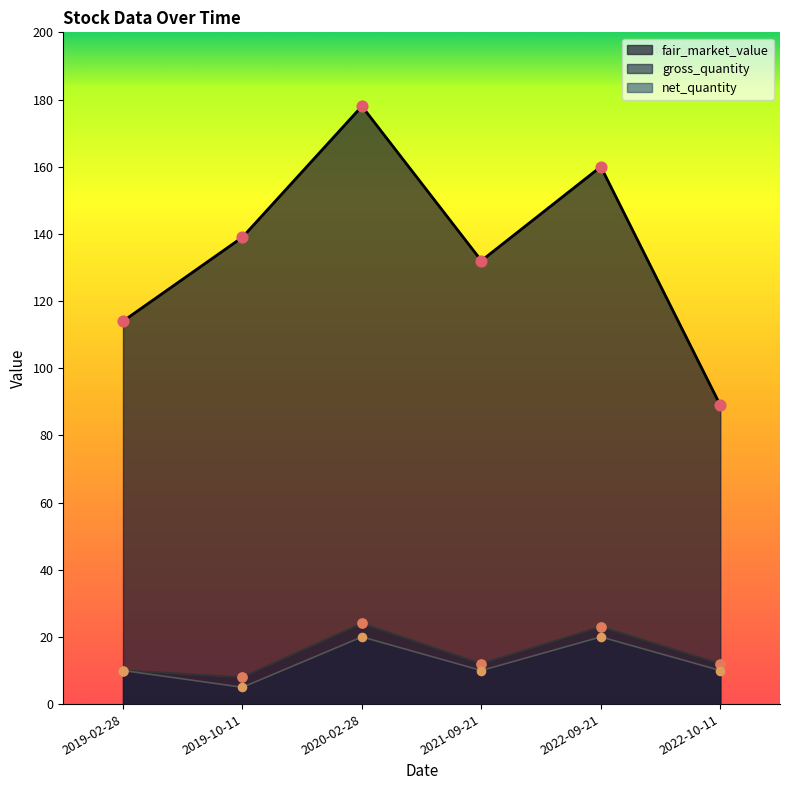

Is the value of gross_quantity at 2022-10-11 greater than the value of fair_market_value at 2019-10-11?

No